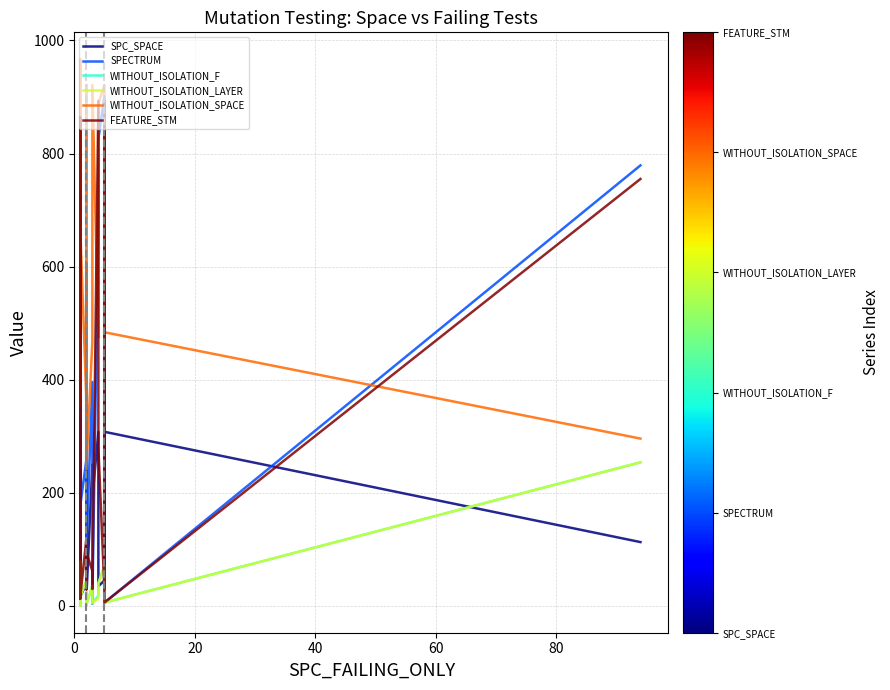

What is the difference between the maximum and minimum values in the FEATURE_STM series?

887